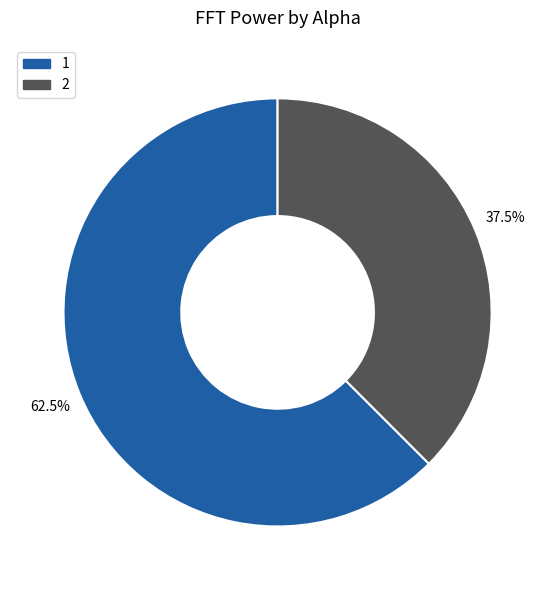

Is there a majority slice in this chart?

Yes